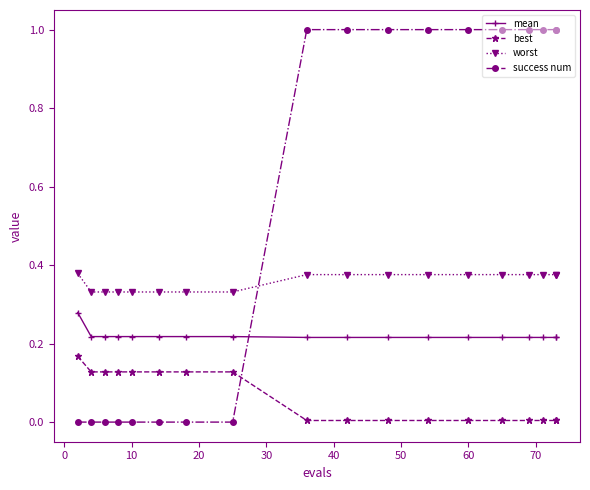

What is the value of the success num point at the 17th from the left?

1.0